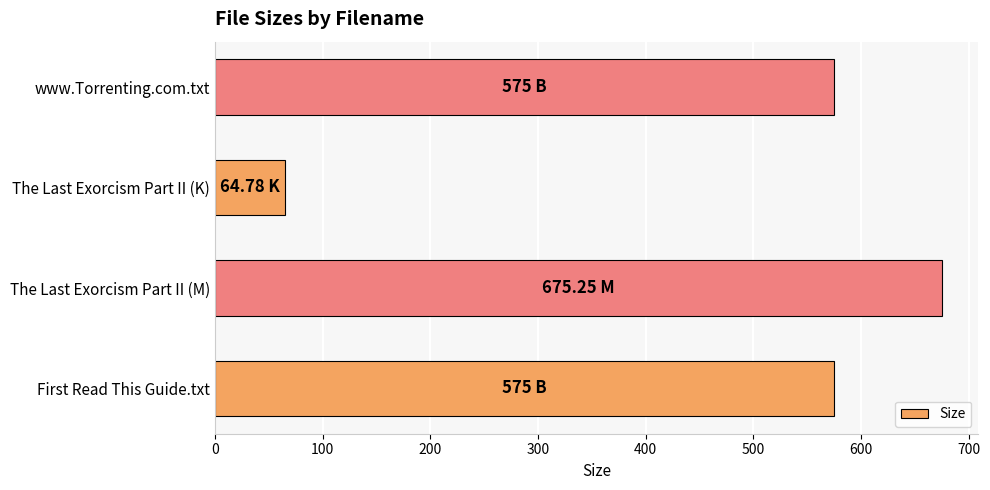

What is the change in value from The Last Exorcism Part II (K) to www.Torrenting.com.txt?

+510.2